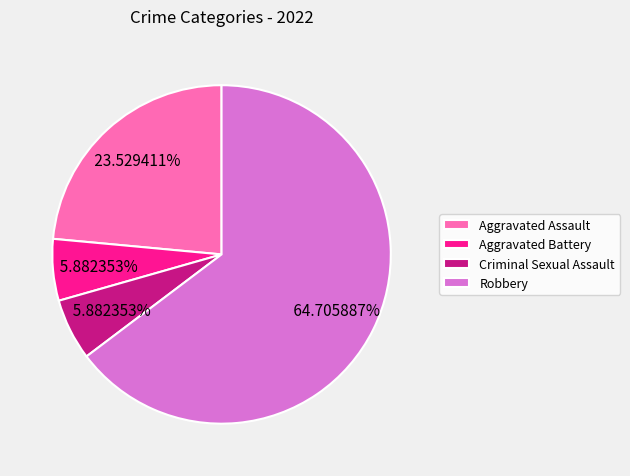

Approximately how many times larger is the value at Criminal Sexual Assault compared to Robbery?

0.1